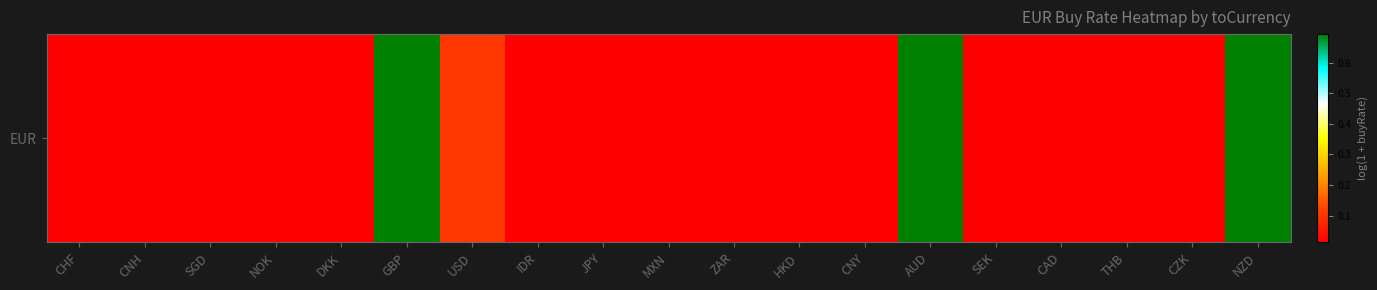

Reading right to left, transcribe all the data shown in this chart.

0.7	0.0	0.0	0.0	0.0	0.7	0.0	0.0	0.0	0.0	0.0	0.0	0.1	0.7	0.0	0.0	0.0	0.0	0.0